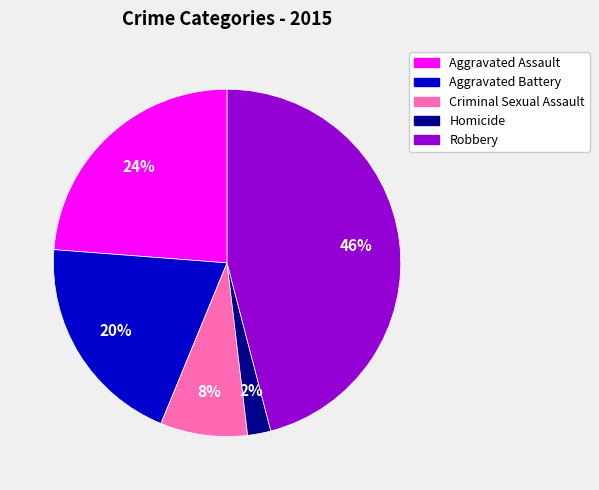

Which category has the biggest portion of the pie?

Robbery